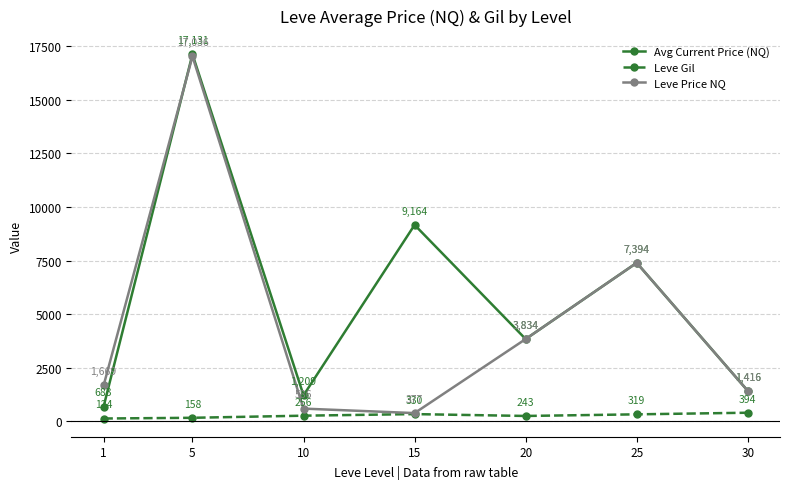

Which series has the largest range (max minus min)?

Leve Price NQ